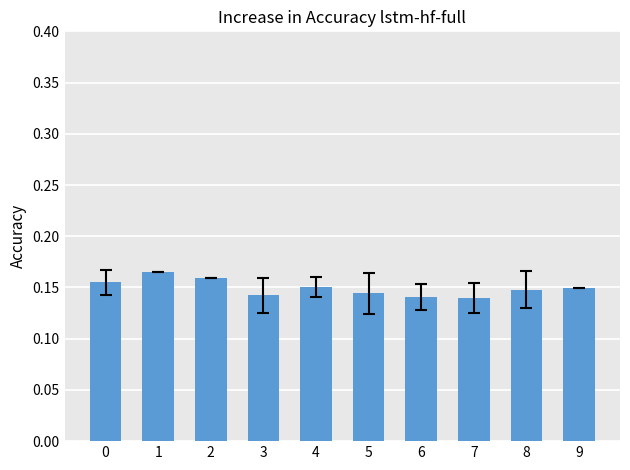

The value at 1 is 0.1. True or false?

False